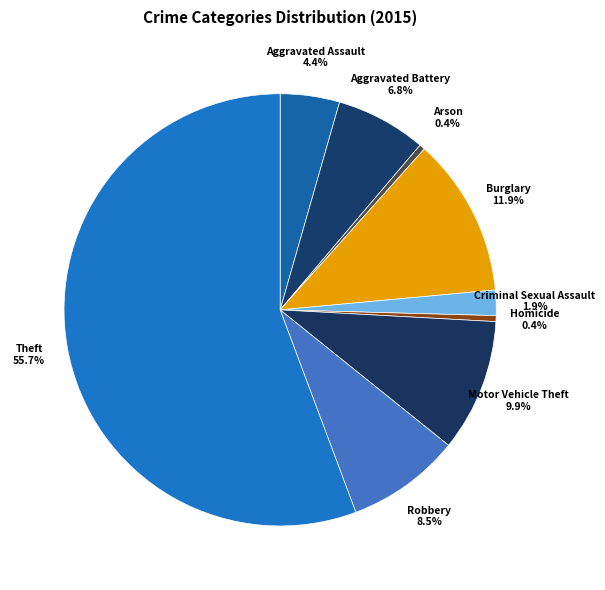

Between Homicide 0.4% and Criminal Sexual Assault 1.9%, which is larger?

Criminal Sexual Assault 1.9%